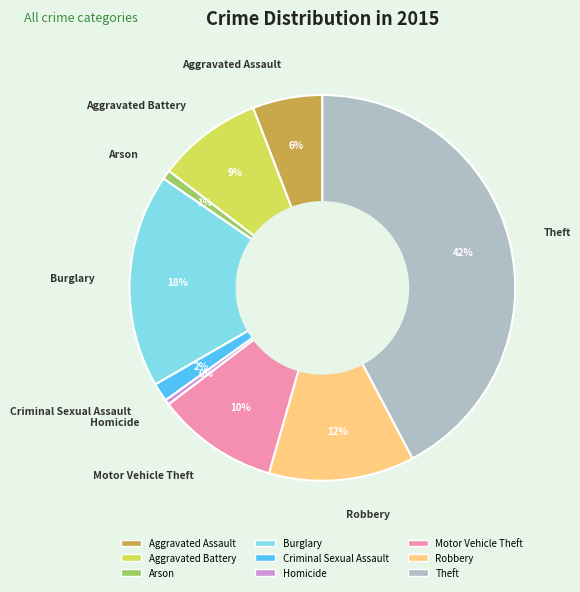

Is the sum of Motor Vehicle Theft and Theft greater than half?

Yes